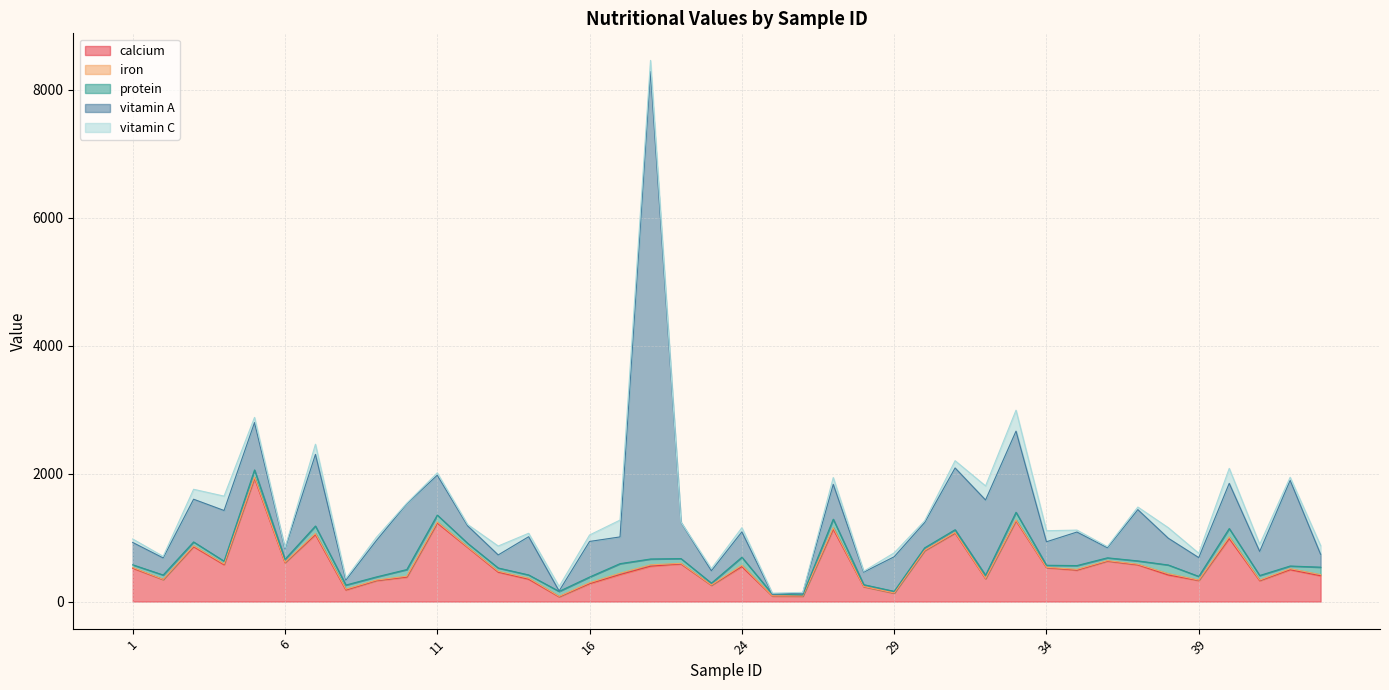

How many interior local valleys does the vitamin A series have?

14